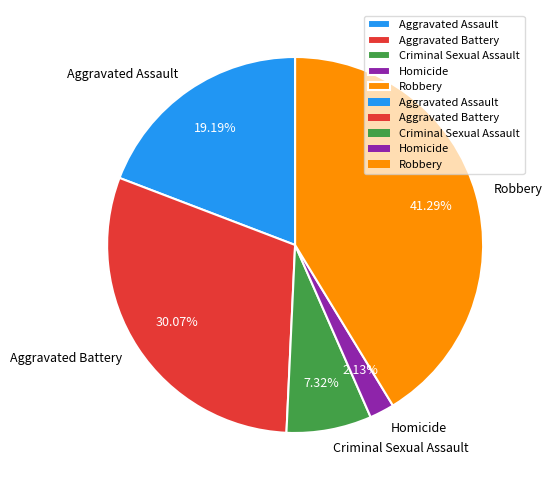

Combined, what portion of the pie is Robbery and Criminal Sexual Assault?

48.6%